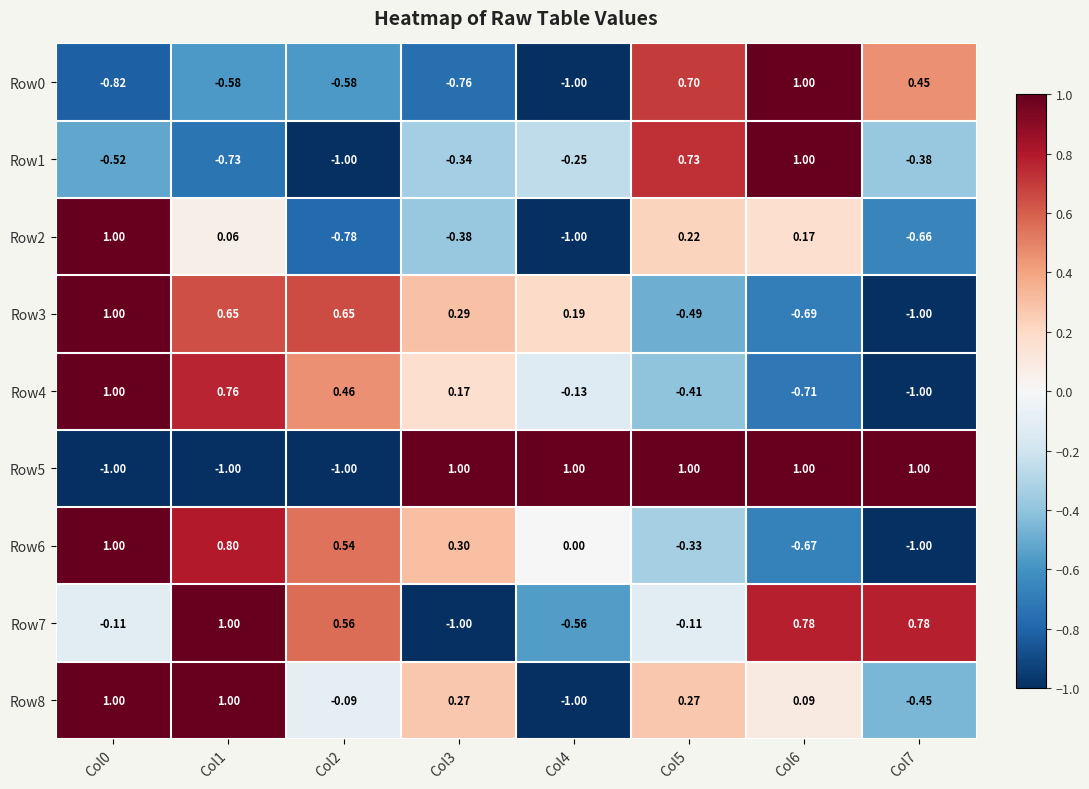

Is the value of Row0 at Col4 greater than the value of Row4 at Col1?

No